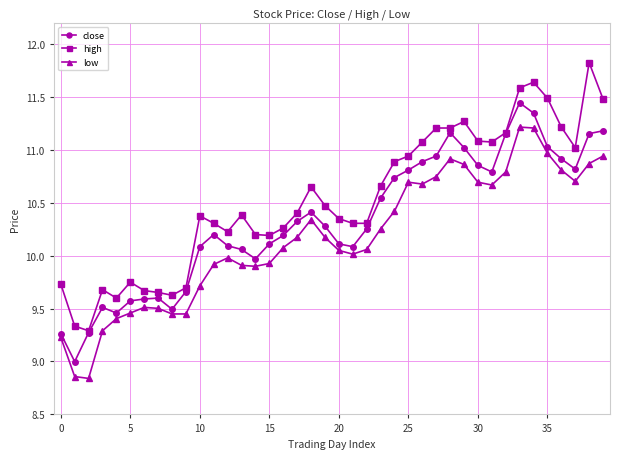

Which series has the largest total across all categories?

high